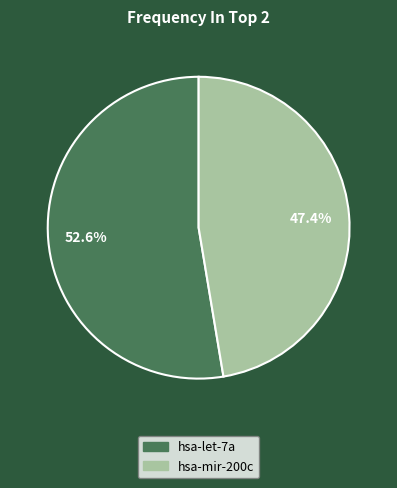

To the nearest percent, what is the combined percentage of hsa-let-7a and hsa-mir-200c?

100%